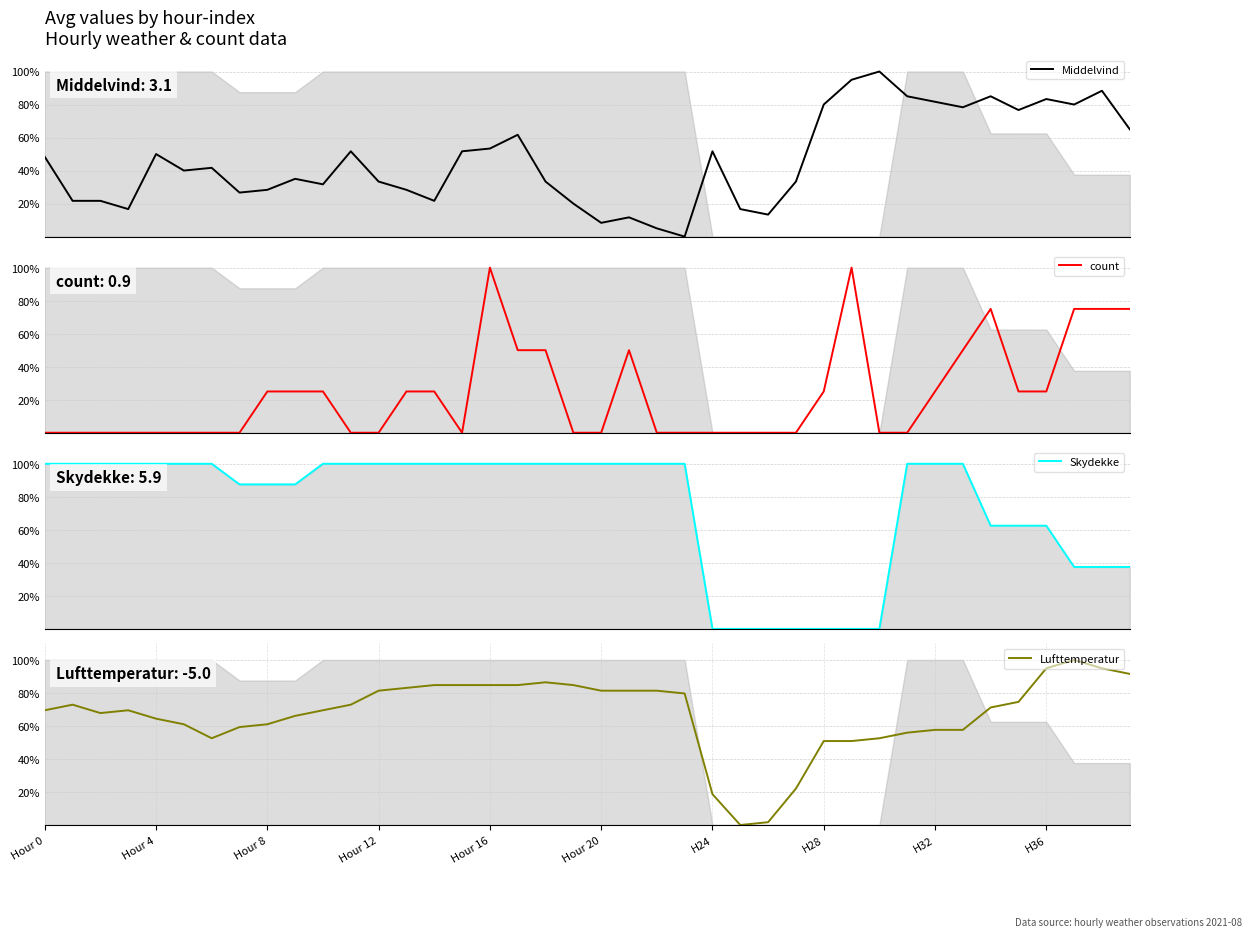

What is the label of the 8th point from the left?

H28